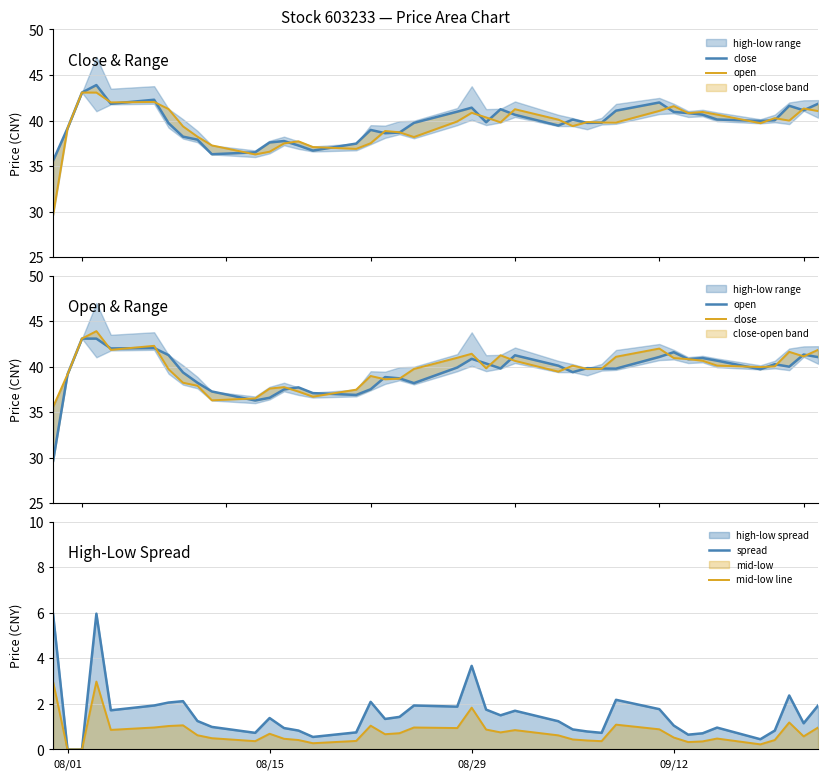

In spread, how many points are lower than both neighbors (excluding endpoints)?

10